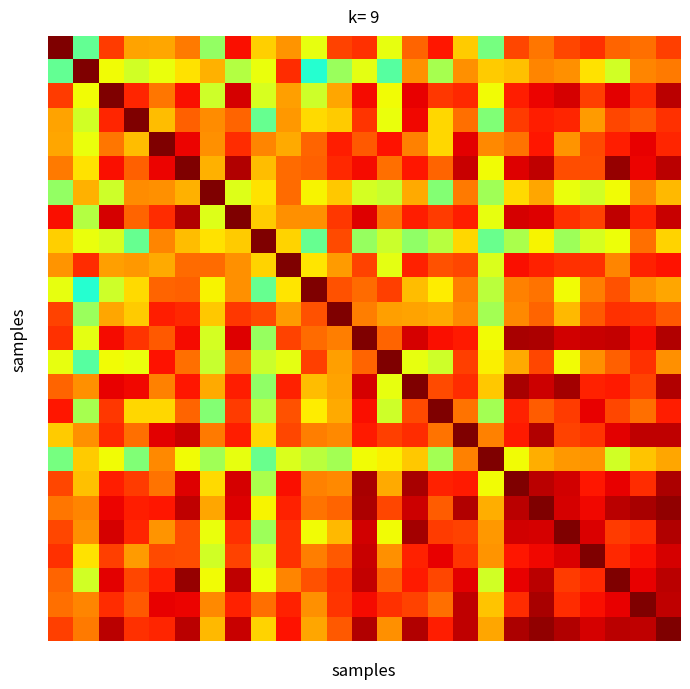

Which label corresponds to the smallest value in the chart?

10